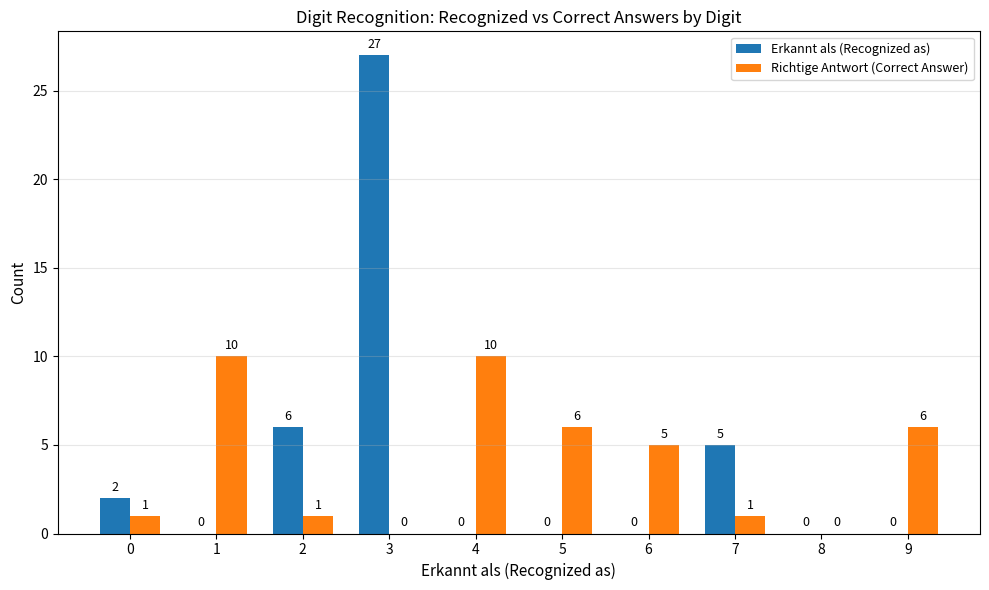

How many groups of bars are there?

10